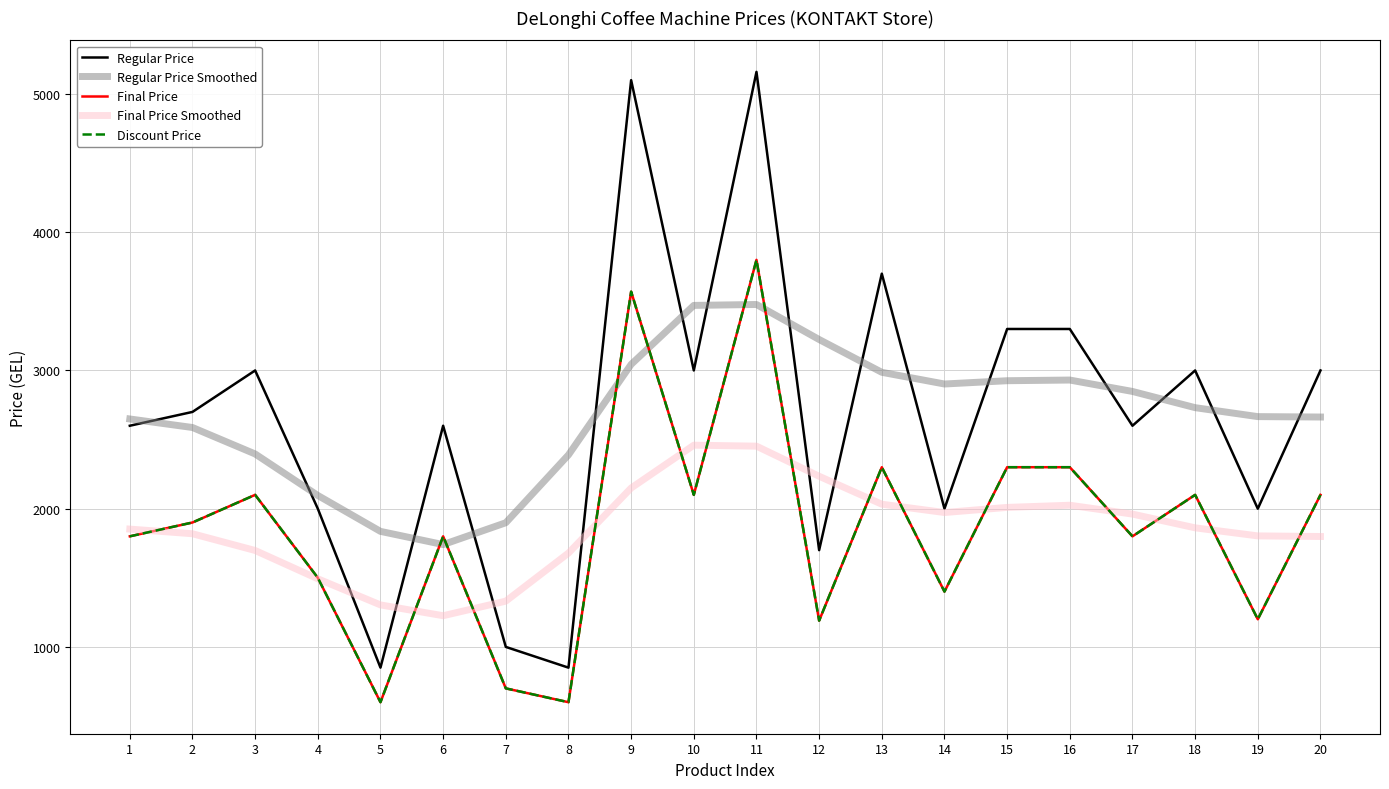

Reading left to right, list all the values displayed in this chart.

Regular Price: 2600.0	2700.0	3000.0	2000.0	850.0	2600.0	1000.0	850.0	5100.0	3000.0	5160.0	1700.0	3700.0	2000.0	3300.0	3300.0	2600.0	3000.0	2000.0	3000.0
Regular Price Smoothed: 2649.0	2587.2	2395.9	2095.7	1835.8	1740.3	1898.3	2389.2	3043.9	3470.6	3477.1	3223.8	2986.6	2901.9	2925.7	2930.6	2848.1	2730.8	2666.0	2663.1
Final Price: 1800.0	1900.0	2100.0	1500.0	600.0	1800.0	700.0	600.0	3570.0	2100.0	3800.0	1190.0	2300.0	1400.0	2300.0	2300.0	1800.0	2100.0	1200.0	2100.0
Final Price Smoothed: 1852.3	1818.7	1697.6	1492.7	1303.8	1225.7	1331.2	1679.0	2149.6	2459.4	2452.4	2234.5	2032.4	1972.2	2009.2	2024.9	1960.9	1861.4	1803.2	1798.7
Discount Price: 1800.0	1900.0	2100.0	1500.0	600.0	1800.0	700.0	600.0	3570.0	2100.0	3800.0	1190.0	2300.0	1400.0	2300.0	2300.0	1800.0	2100.0	1200.0	2100.0